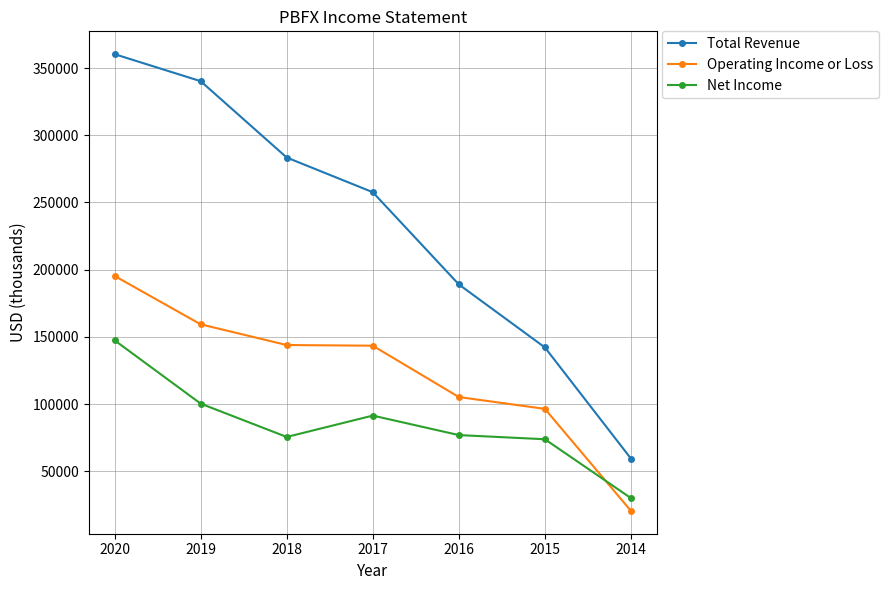

Is the value of Net Income at 2019 greater than the value of Total Revenue at 2015?

No